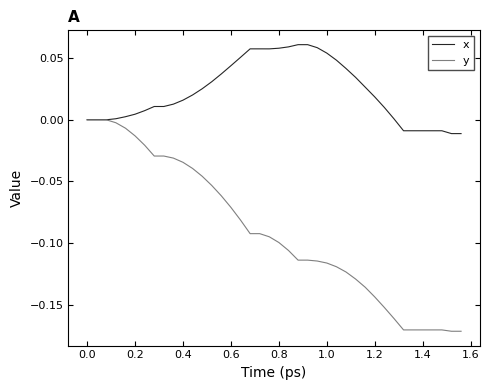

Which series has the largest total across all categories?

x